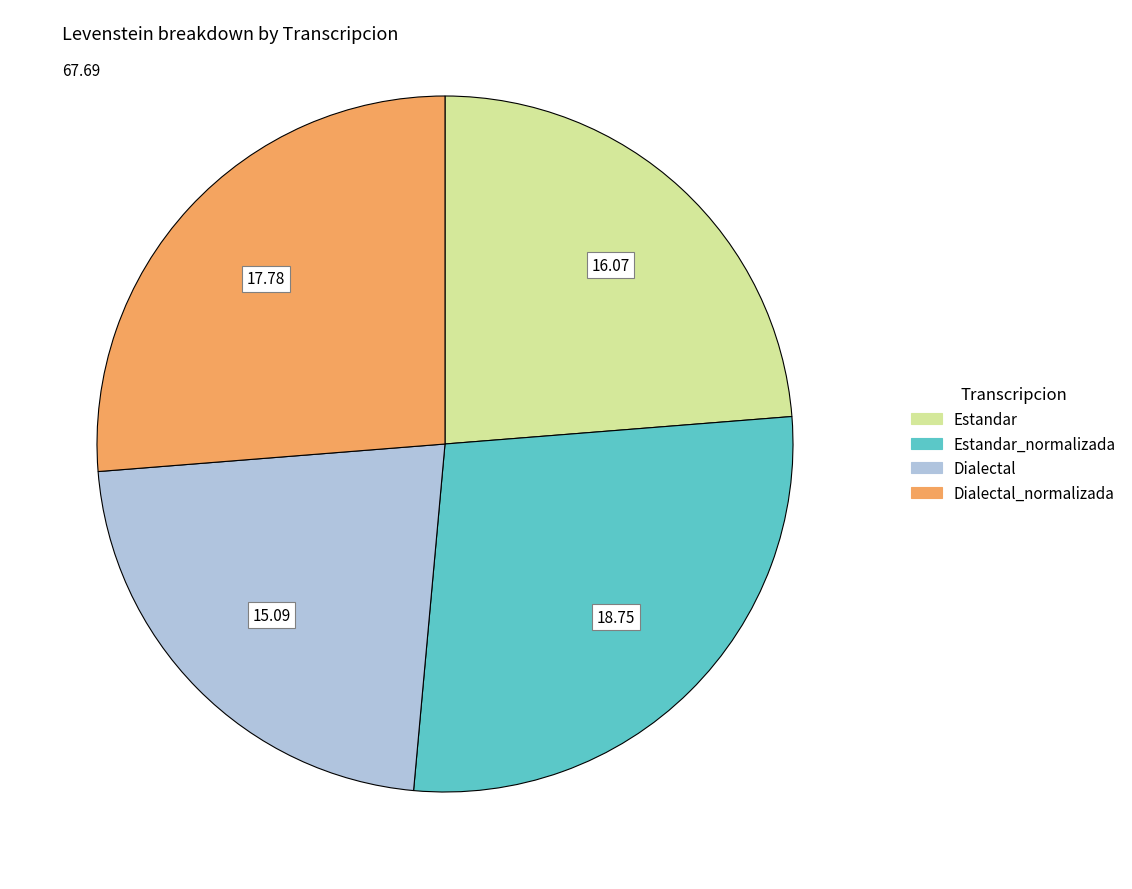

Does any single category account for the majority?

No